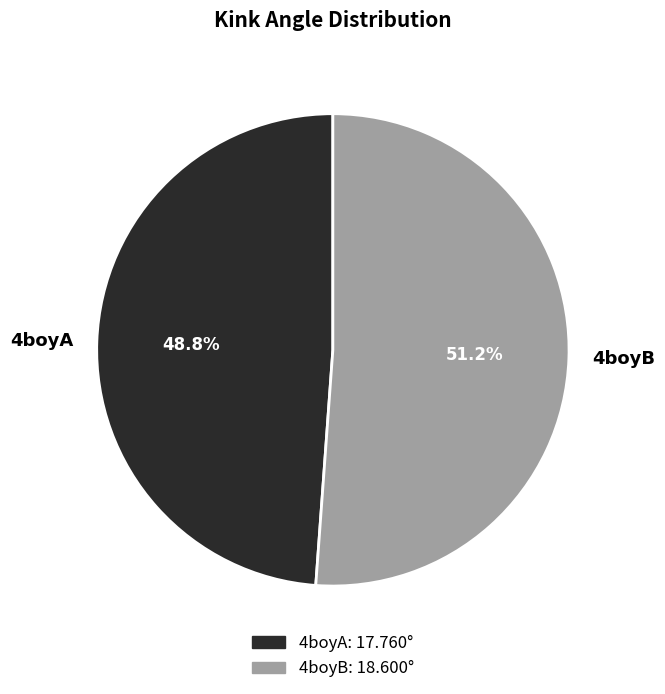

To the nearest percent, what is the difference between the largest and smallest slice percentages?

2%